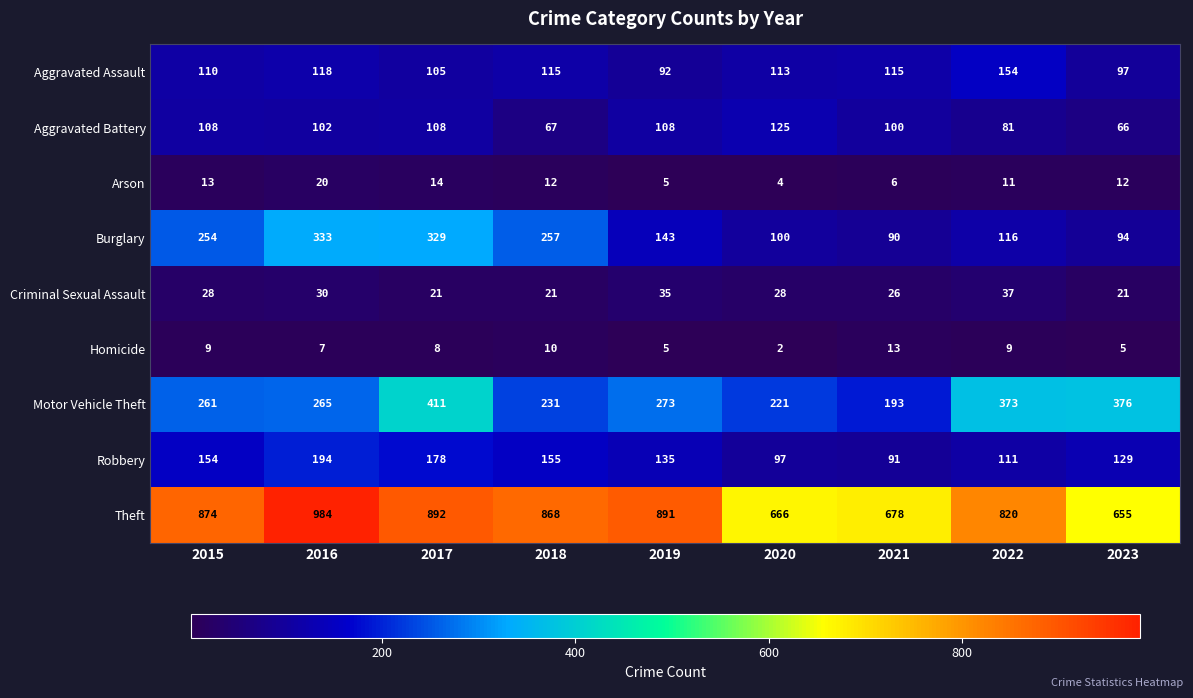

Which category has the lowest value across all series?

2020